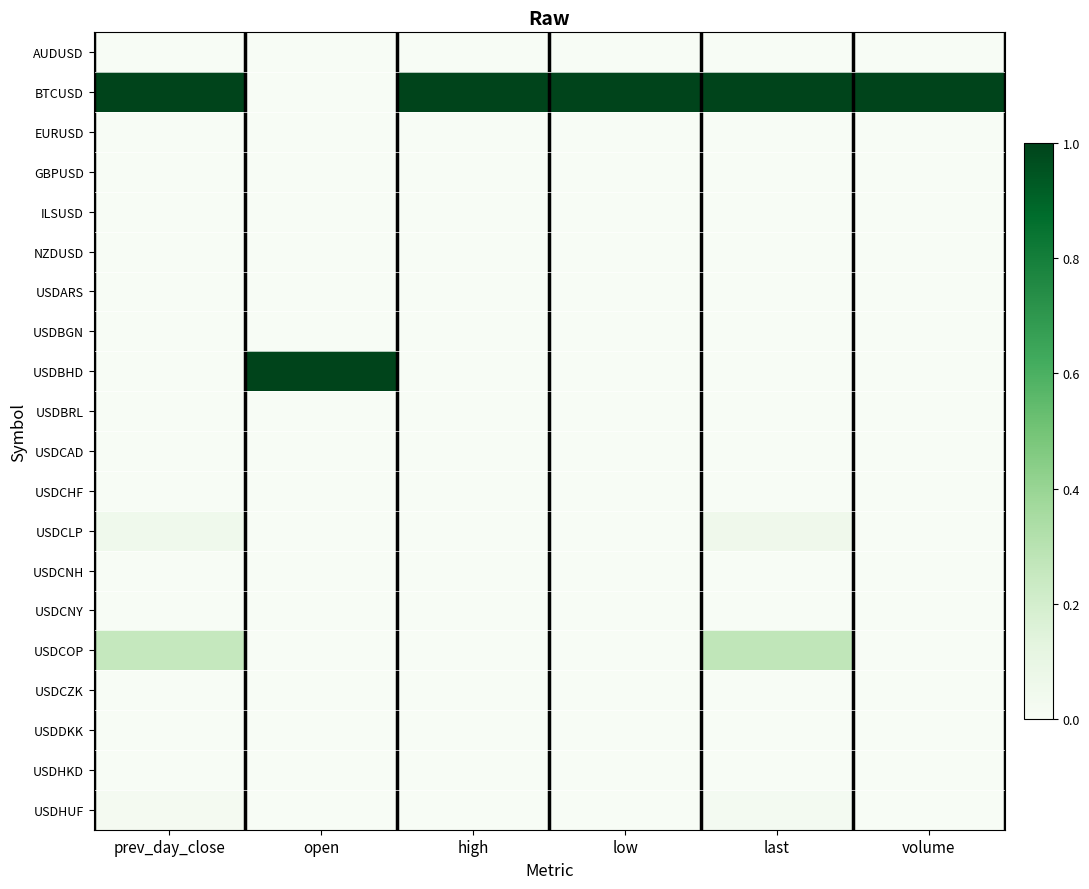

What is the spread (max minus min) of values at open?

1.0